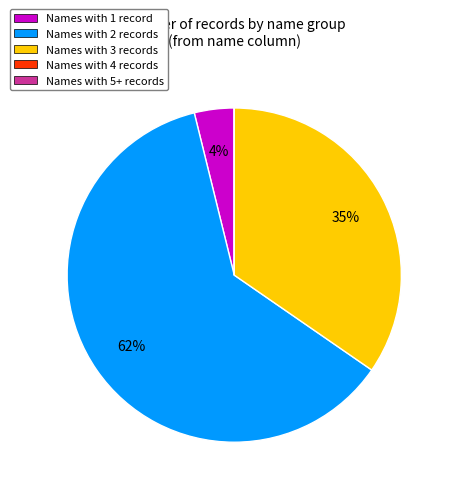

Is there any slice that represents more than half of the pie?

Yes